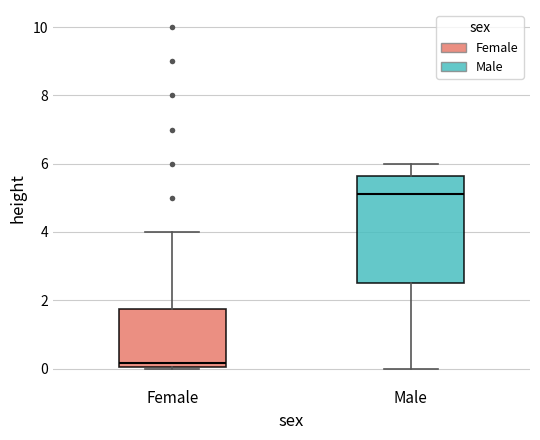

Which box's median line is the lowest?

Female